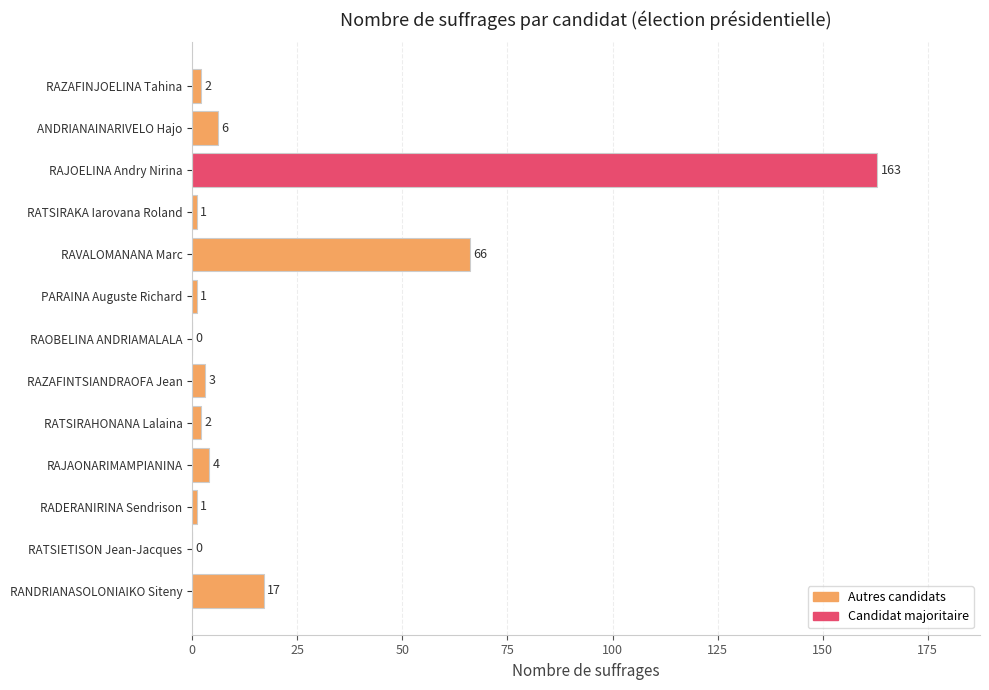

Where is the data nearest to the value 81?

RAVALOMANANA Marc